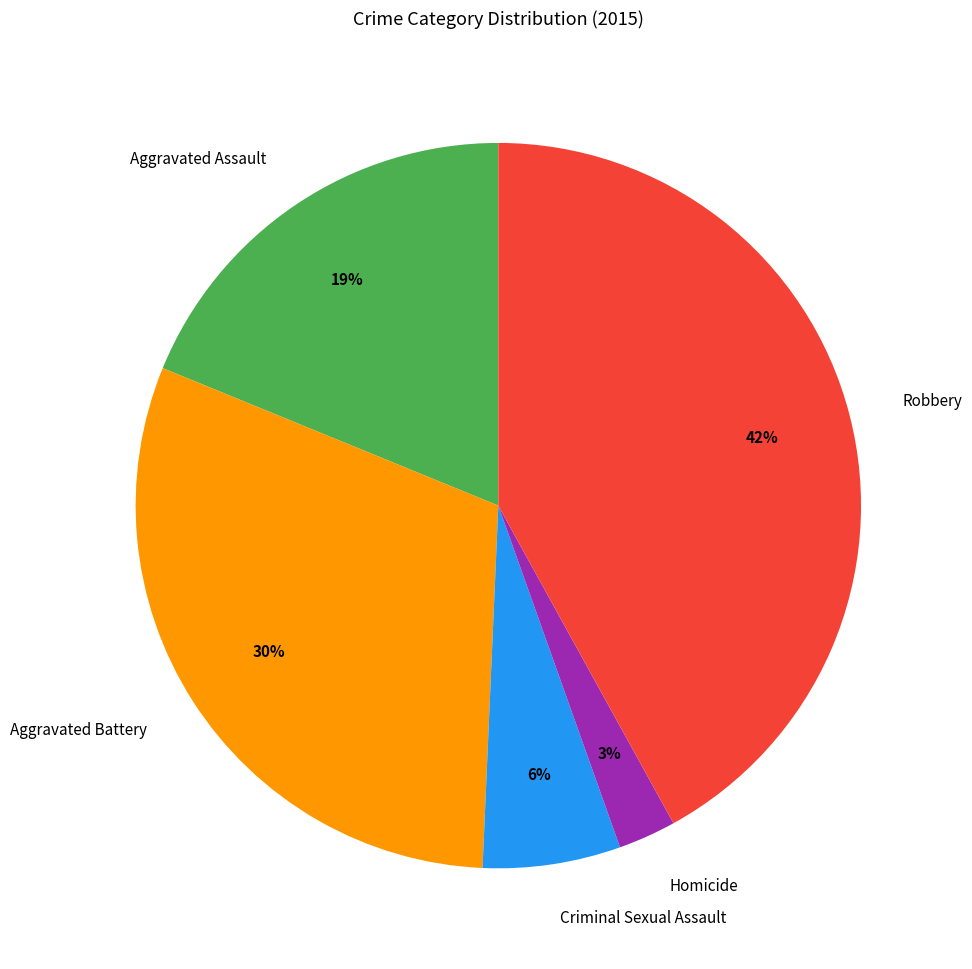

Which has a higher value, Homicide or Criminal Sexual Assault?

Criminal Sexual Assault